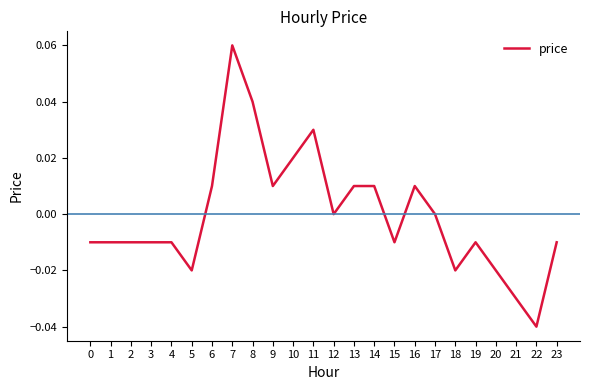

Which has a higher value, 16 or 8?

8